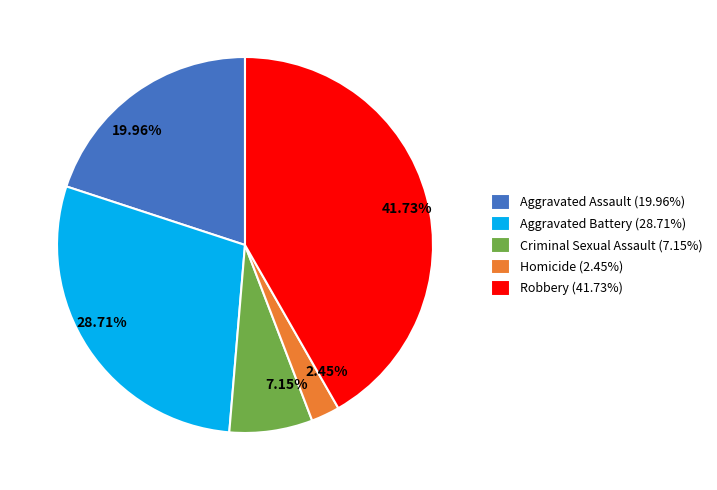

Rank the categories by value from highest to lowest.

Robbery, Aggravated Battery, Aggravated Assault, Criminal Sexual Assault, Homicide